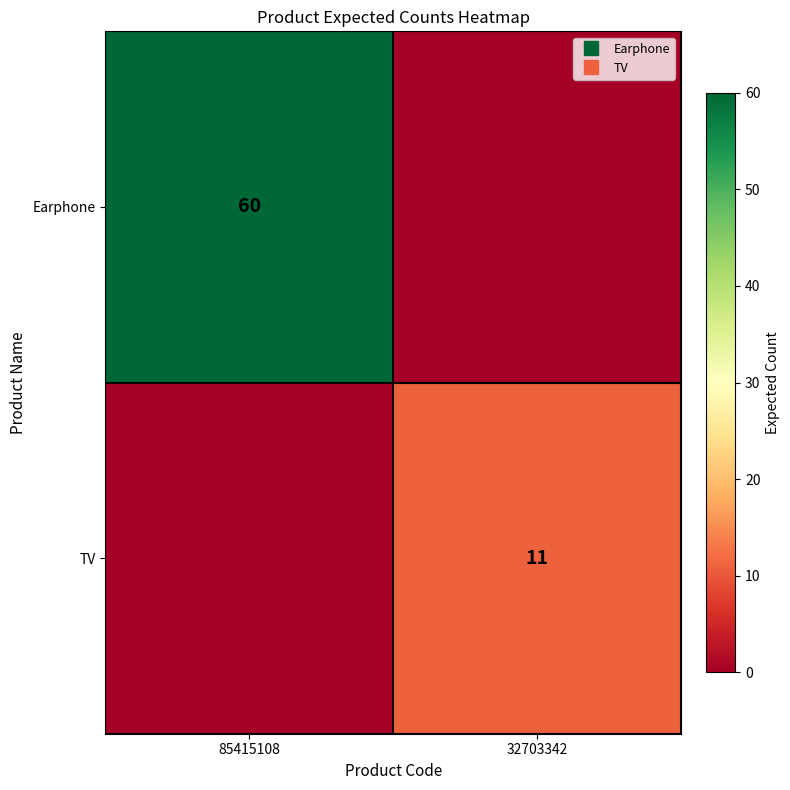

List the labels in order of TV value, largest first.

32703342, 85415108